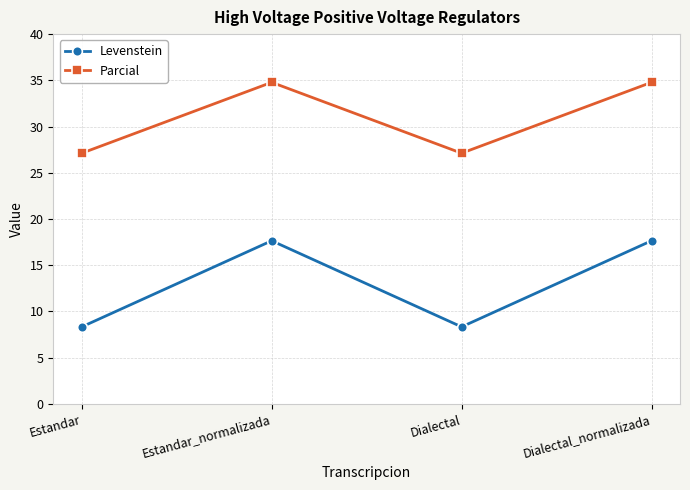

Which series has the largest range (max minus min)?

Levenstein